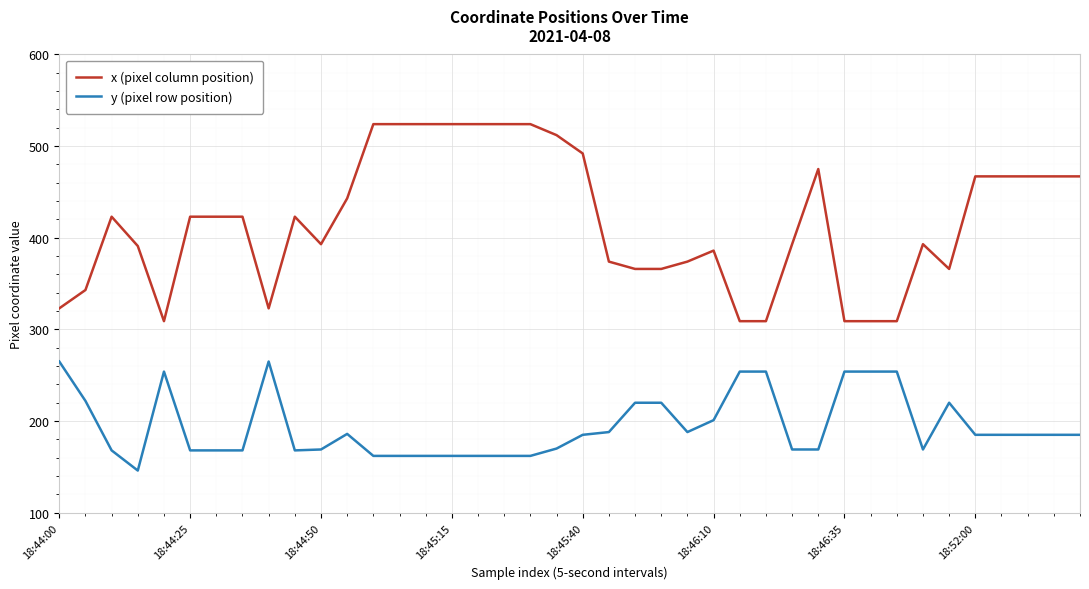

What is the difference between the maximum and minimum values in the y (pixel row position) series?

119